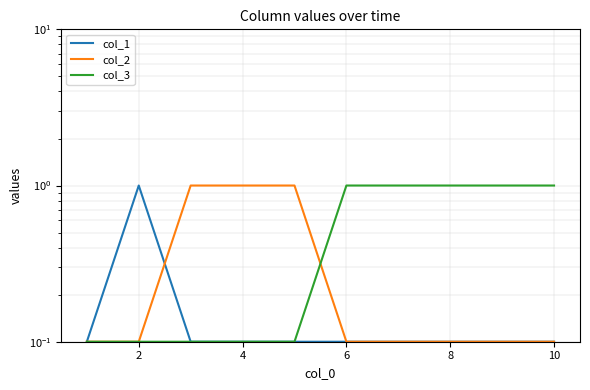

True or false: col_1 has more than 0 interior local peaks.

True